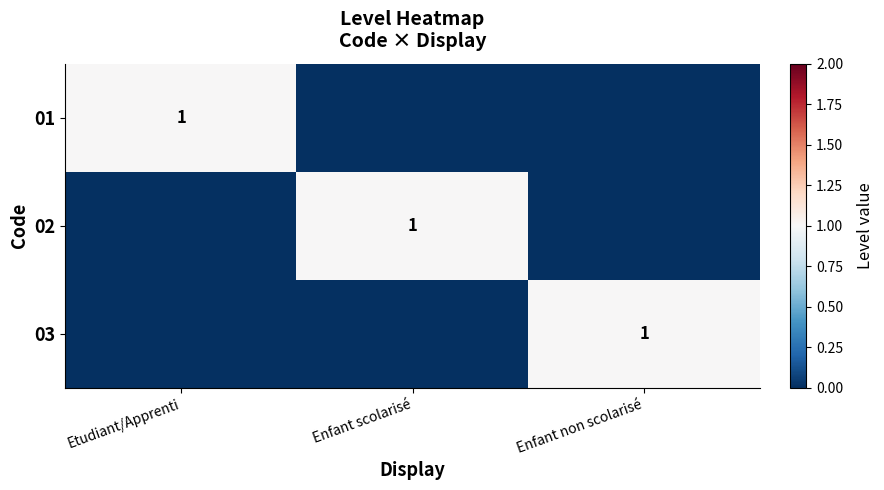

True or false: 01 has a value of 2 at Etudiant/Apprenti.

False